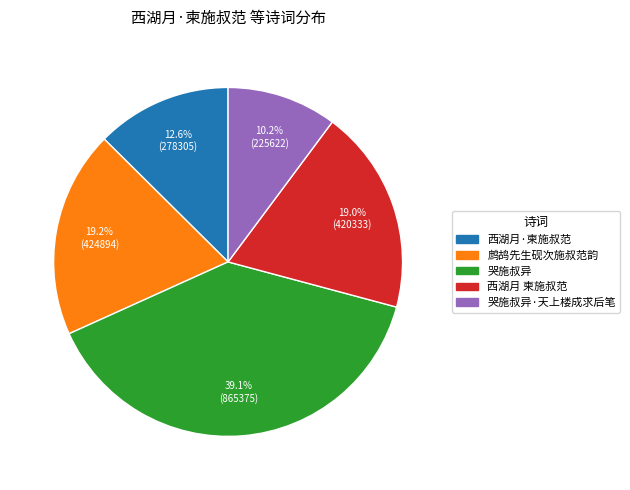

Which has a higher value, 鹧鸪先生砚次施叔范韵 or 哭施叔异·天上楼成求后笔?

鹧鸪先生砚次施叔范韵